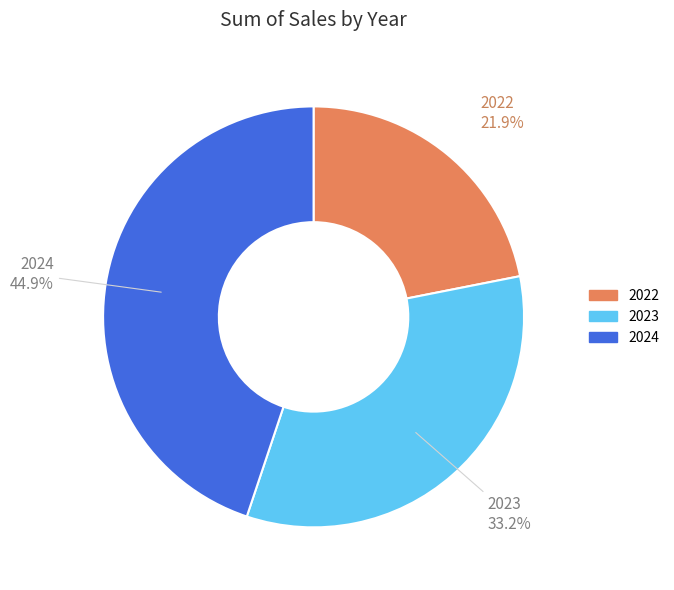

What percentage is the 2023 slice, to the nearest percent?

33%